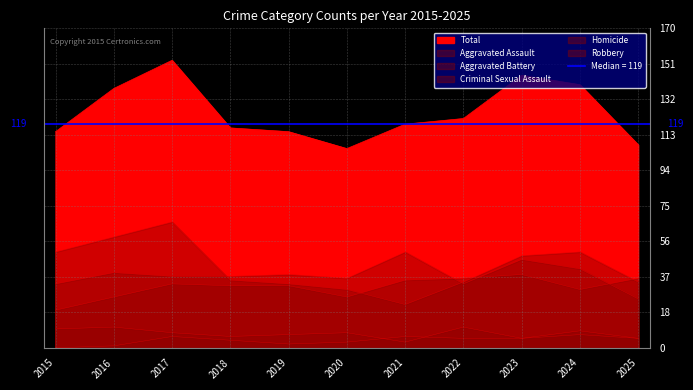

What is the average value of the Aggravated Battery series?

39